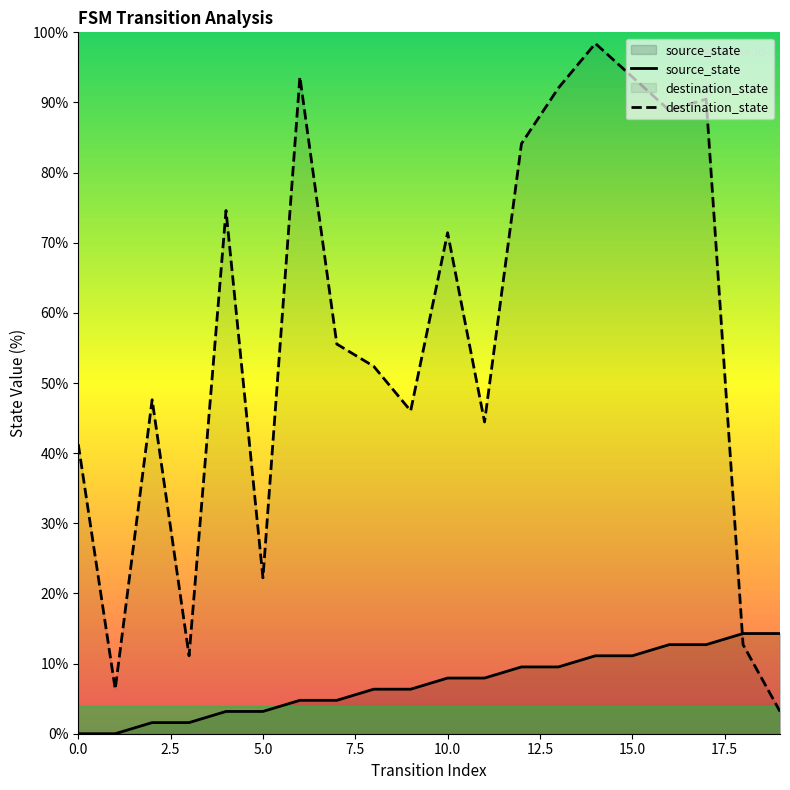

List the series in order of their peak value, lowest first.

source_state, destination_state